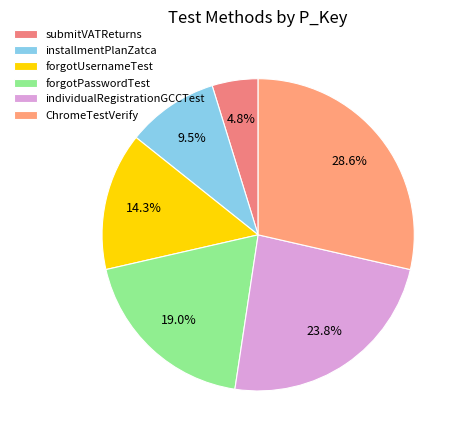

Does installmentPlanZatca account for over 50% of the chart?

No